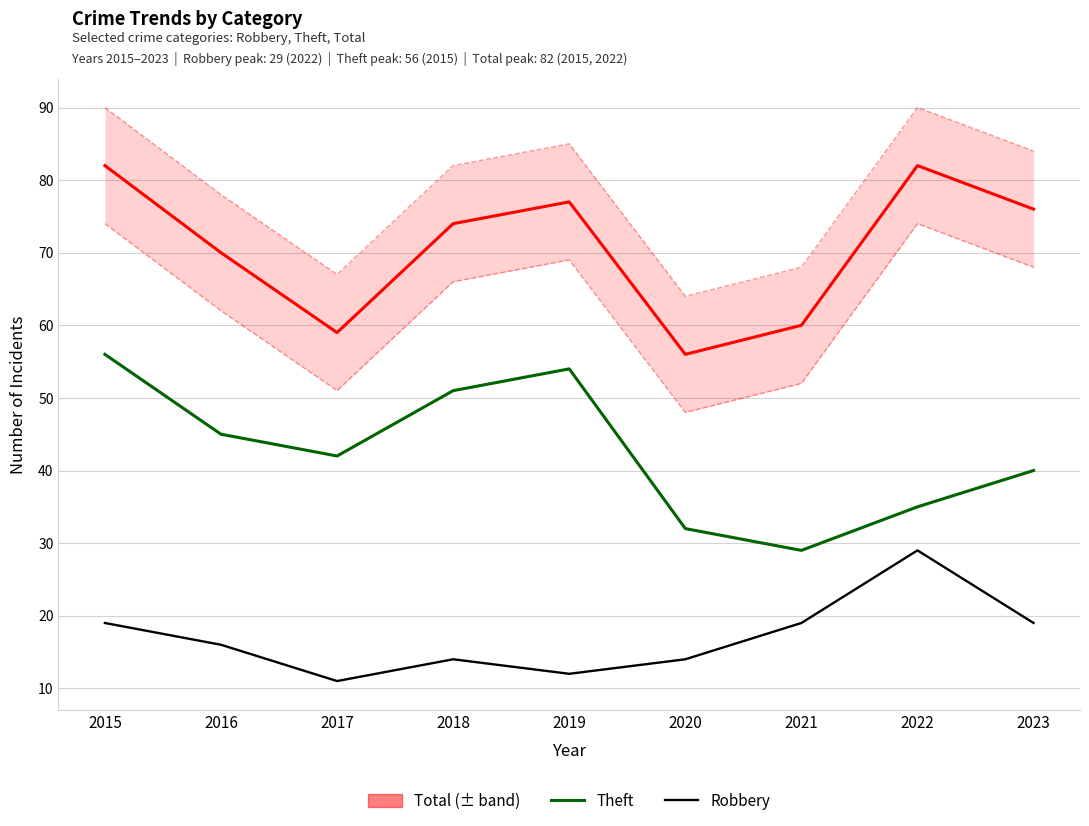

What is the average value of the Total series?

71